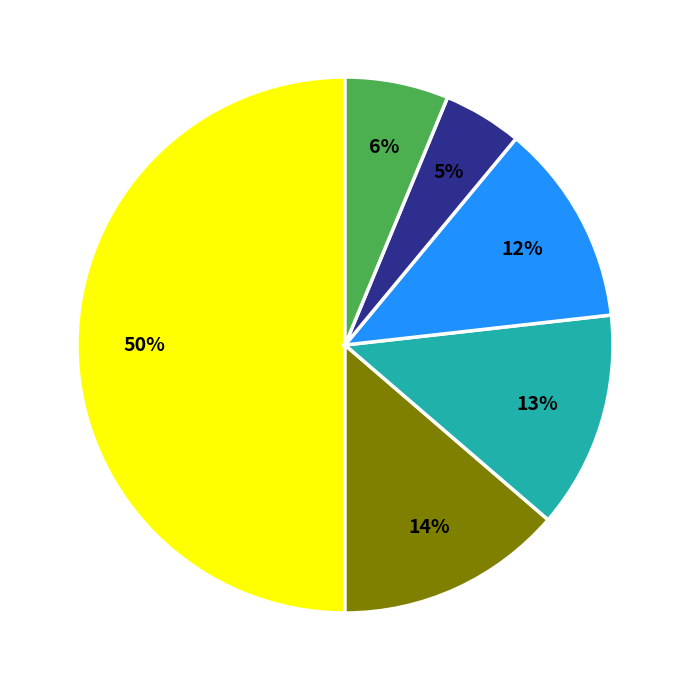

To the nearest percent, what is the average slice percentage?

17%